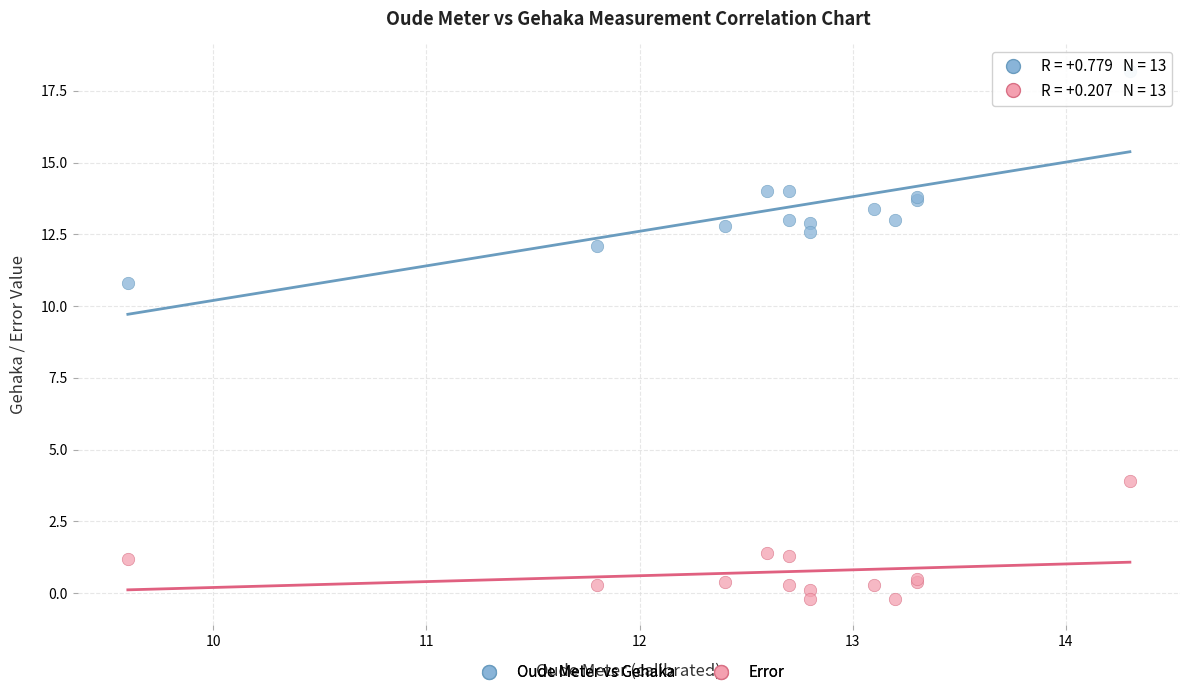

Which series reaches the maximum Y coordinate?

Oude Meter vs Gehaka